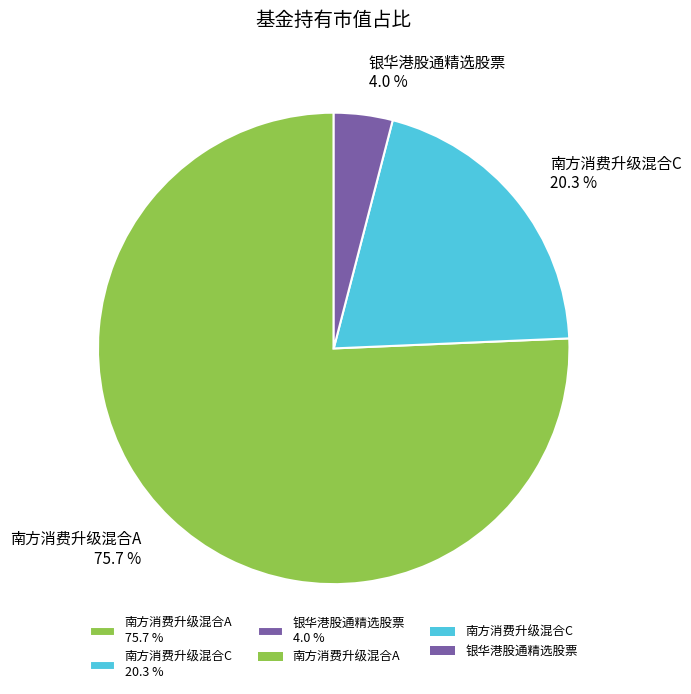

Between 南方消费升级混合C and 南方消费升级混合A, which is larger?

南方消费升级混合A